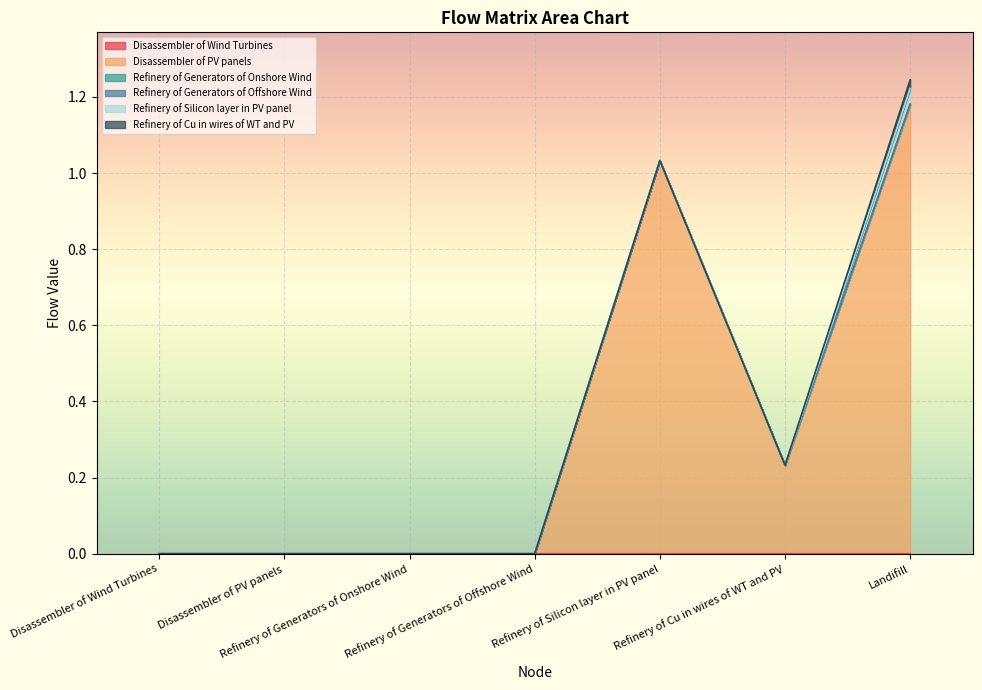

True or false: Refinery of Cu in wires of WT and PV and Refinery of Silicon layer in PV panel intersect in this chart.

False